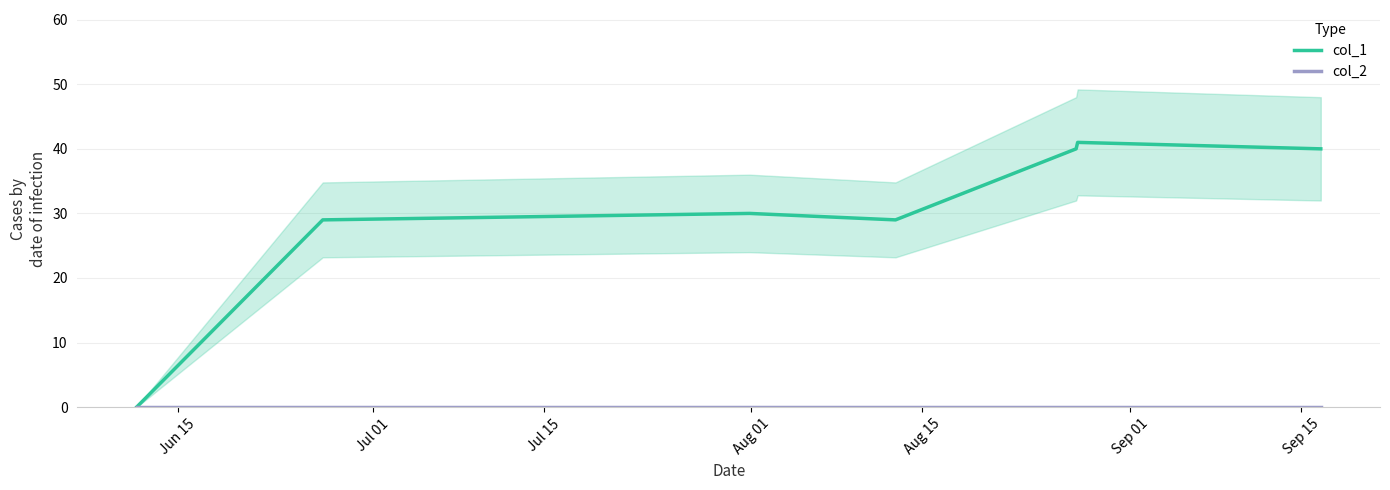

What is the approximate value of col_1 at Jul 15?

30